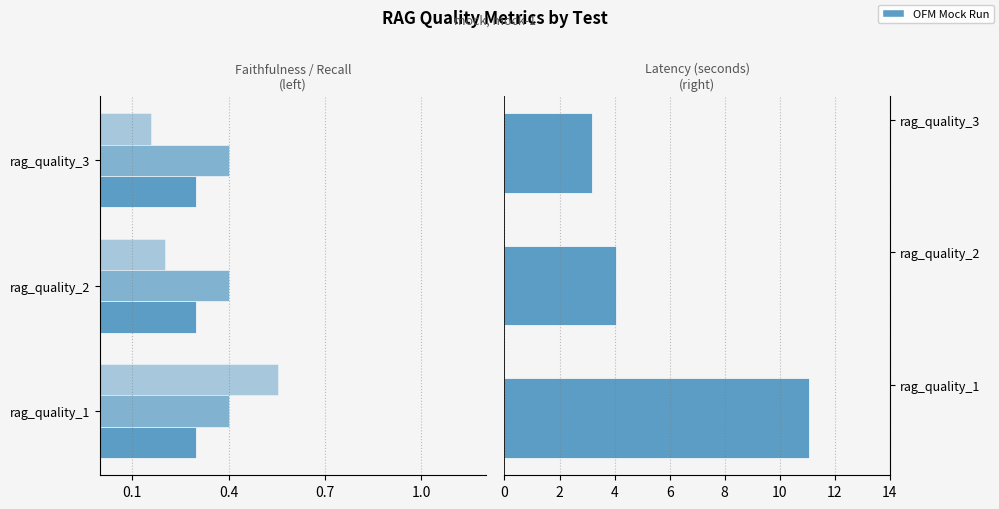

The value of context_recall at 0.4 is 0.2. True or false?

True